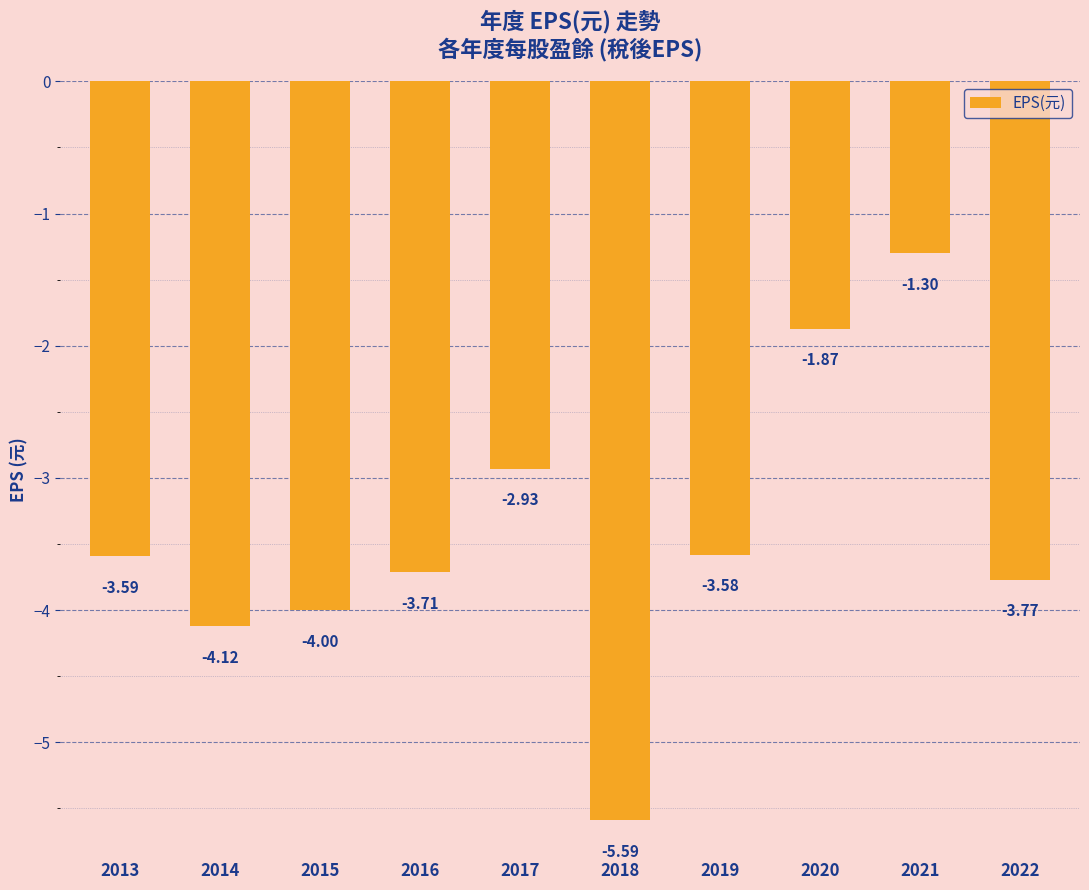

What is the change in value from 2015 to 2016?

+0.3